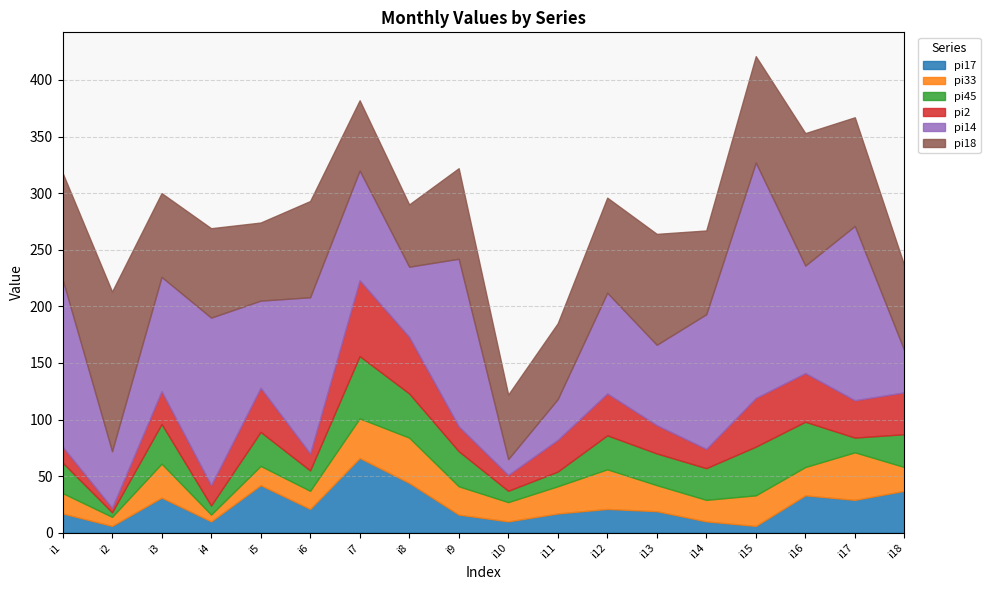

Between i5 and i15, which series saw the biggest shift?

pi14